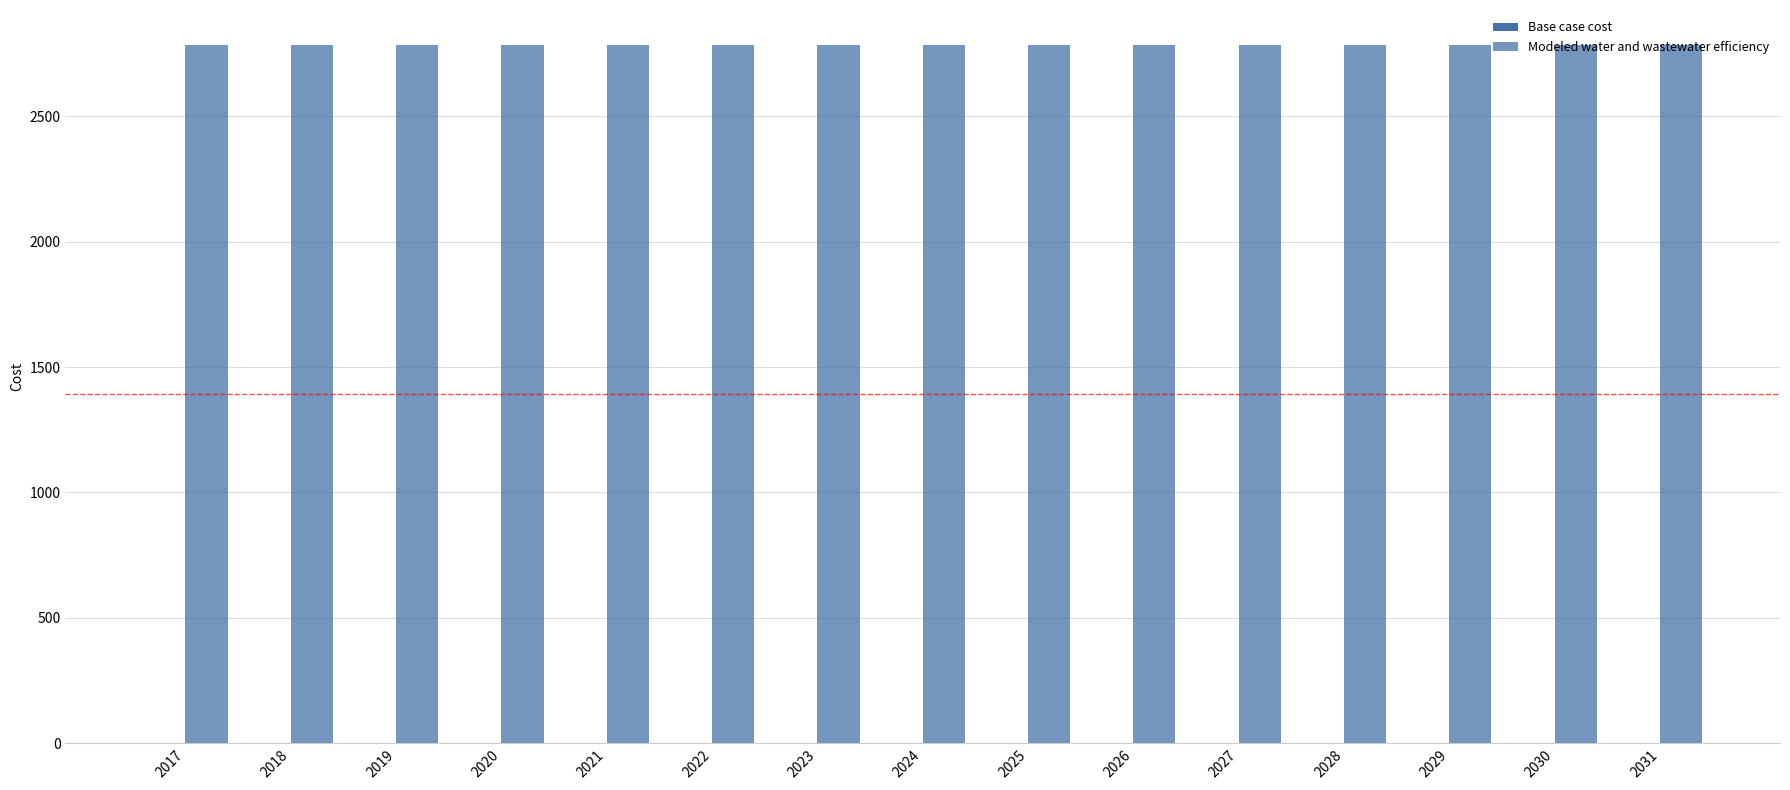

What is the value of the Modeled water and wastewater efficiency bar at the 5th from the left?

2784.3